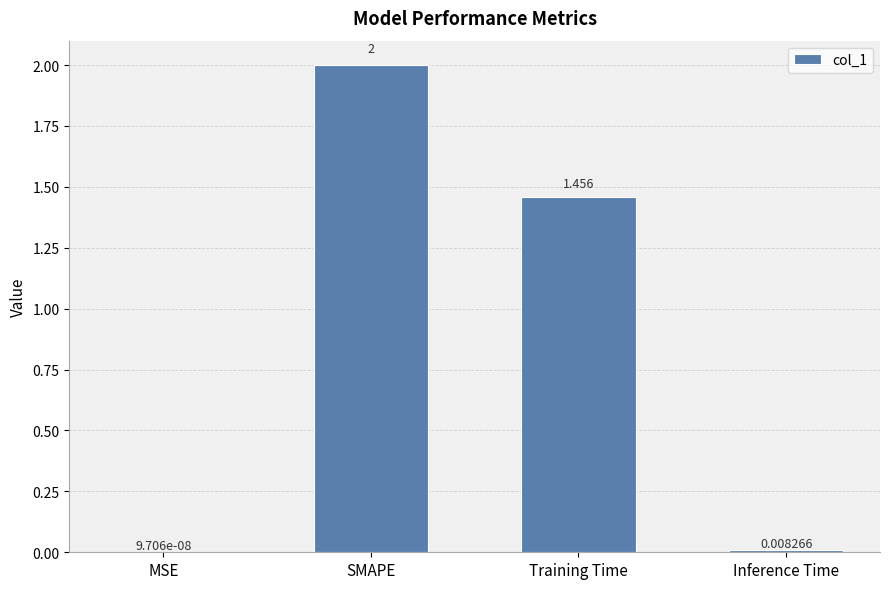

What is the sum of all values?

3.5